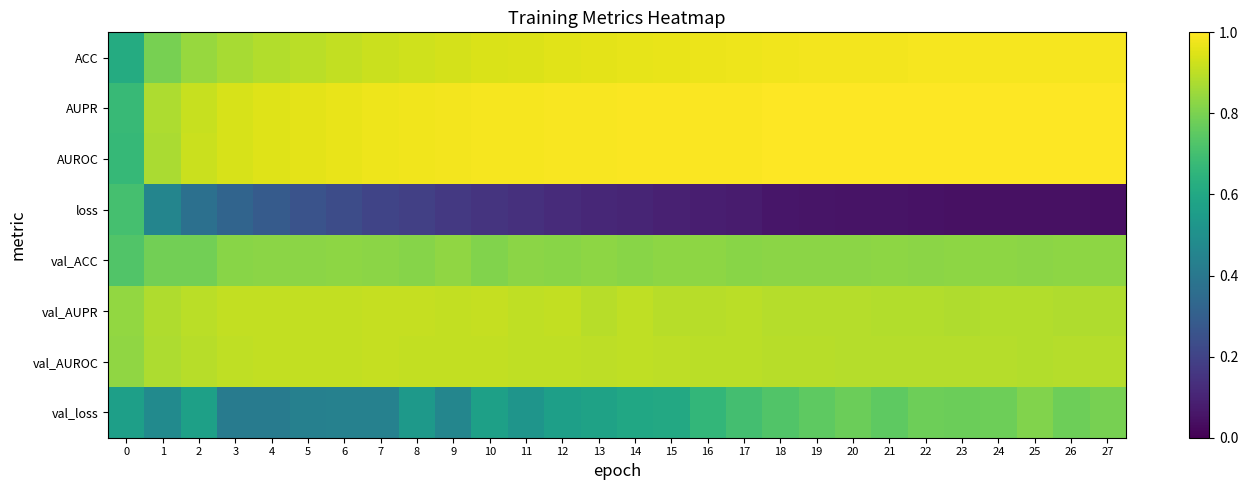

Rank the series by their maximum value, from lowest to highest.

loss, val_loss, val_ACC, val_AUROC, val_AUPR, ACC, AUPR, AUROC